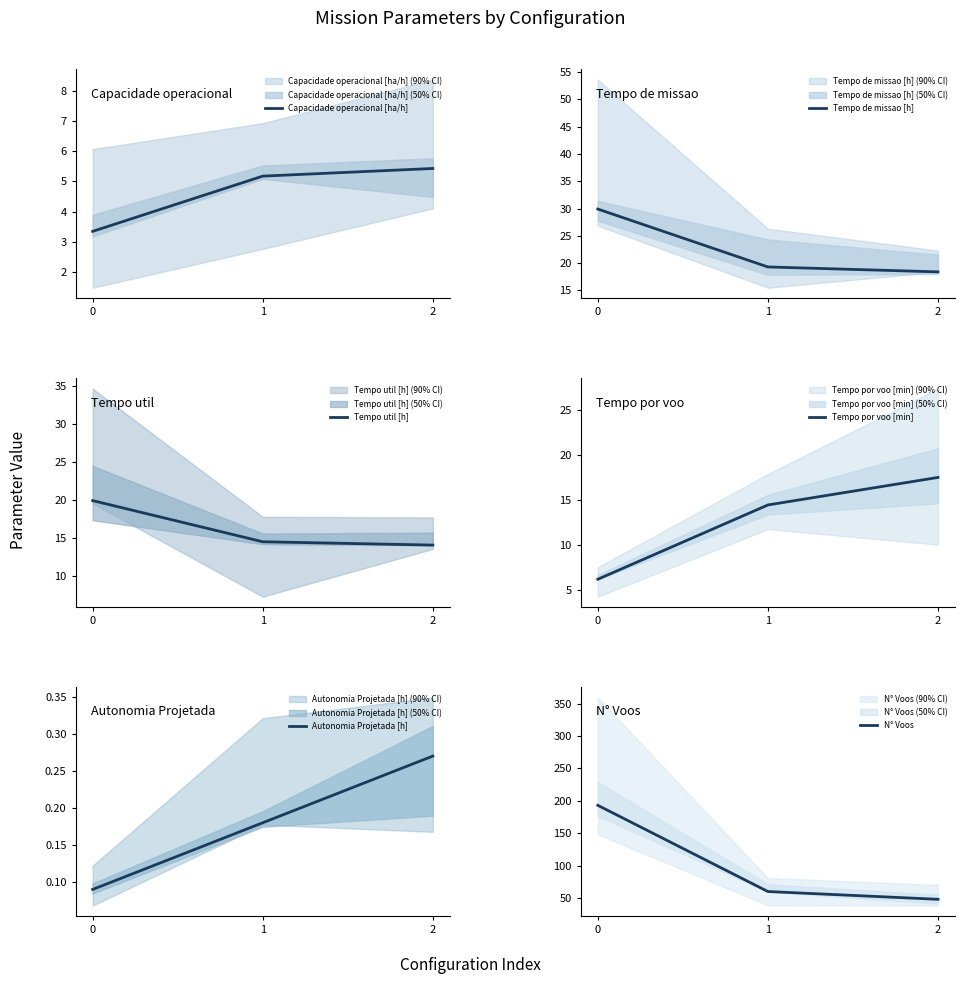

Is it true that Tempo util [h] equals 21.7 at 2?

False